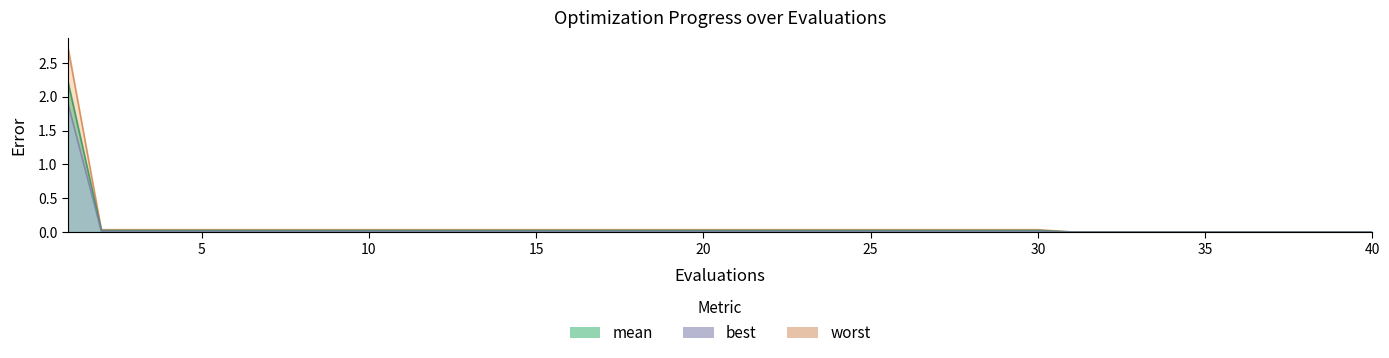

True or false: worst and mean intersect in this chart.

False